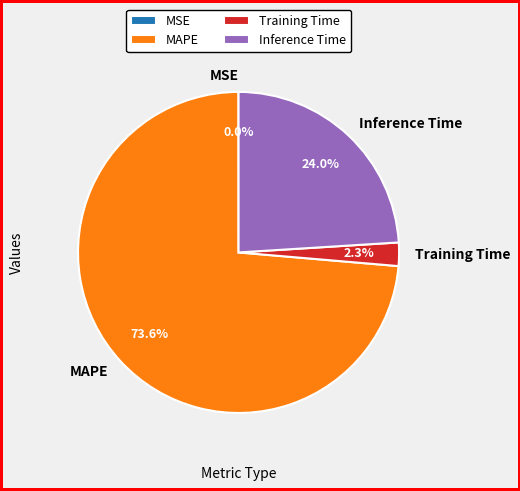

To the nearest percent, what percentage of the pie is Inference Time?

24%